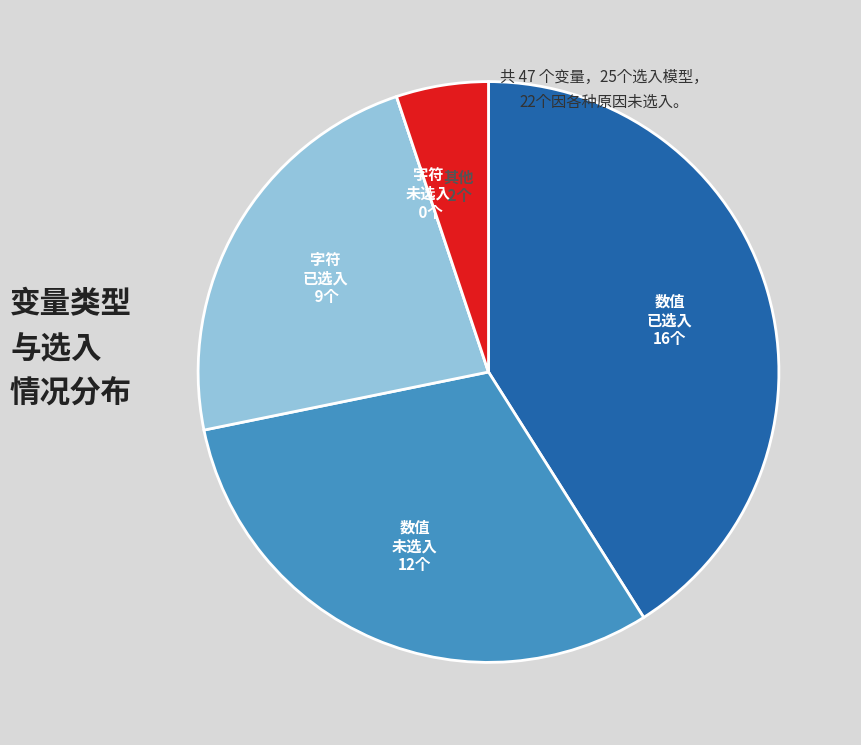

Does any single category account for the majority?

No